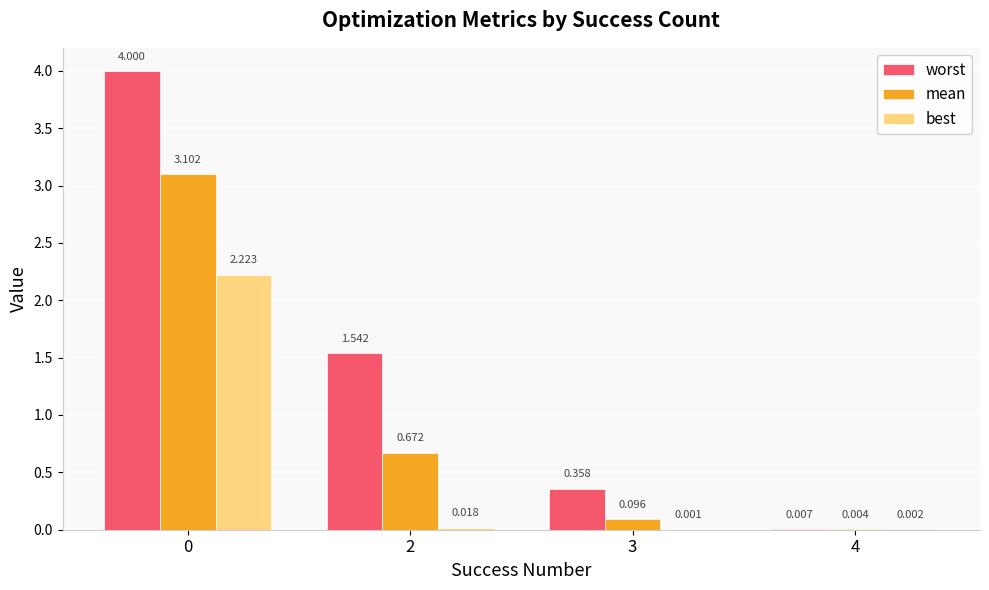

Is the value of best at 4 greater than the value of worst at 0?

No